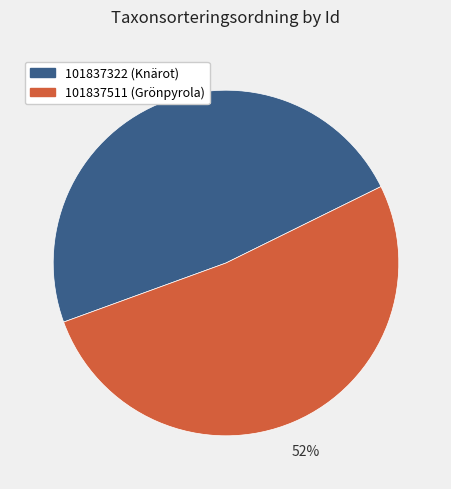

Is there any slice that represents more than half of the pie?

Yes